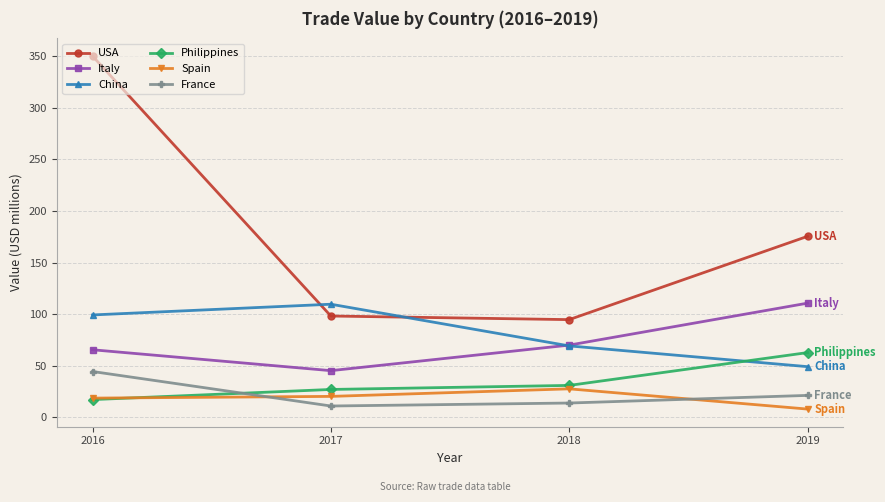

What is the average value of the Philippines series?

34.6